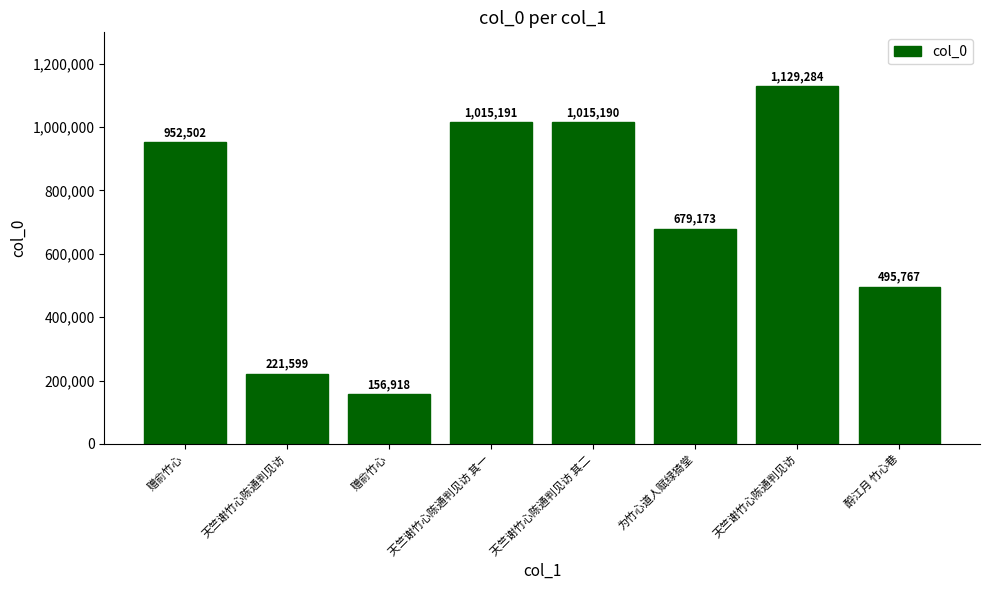

Count the number of data series in this chart.

1